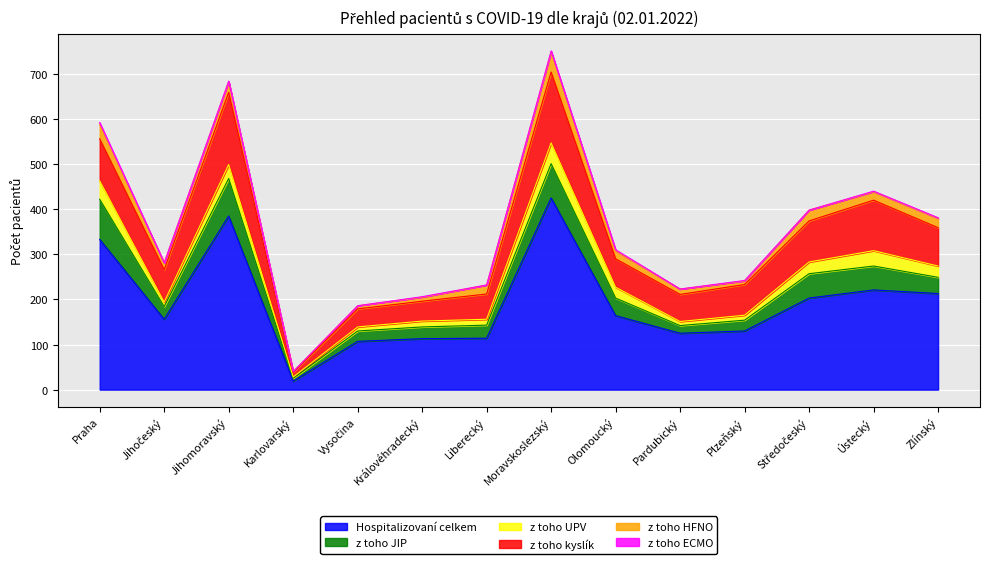

Is the value of z toho ECMO at Středočeský greater than the value of z toho JIP at Olomoucký?

No